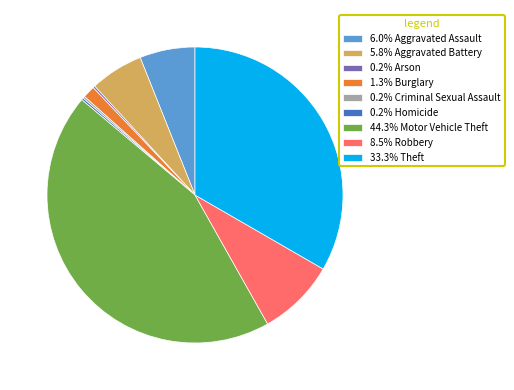

What is the ratio of the value at 8.5% Robbery to the value at 33.3% Theft?

0.3